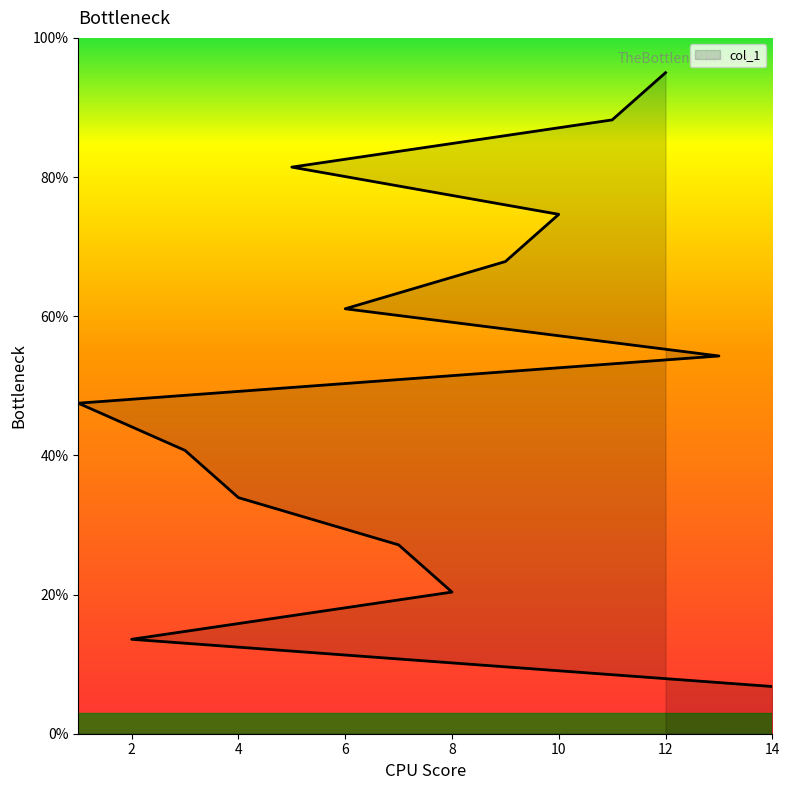

Rank the categories by value from highest to lowest.

12, 11, 5, 10, 9, 6, 13, 1, 3, 4, 7, 8, 2, 14